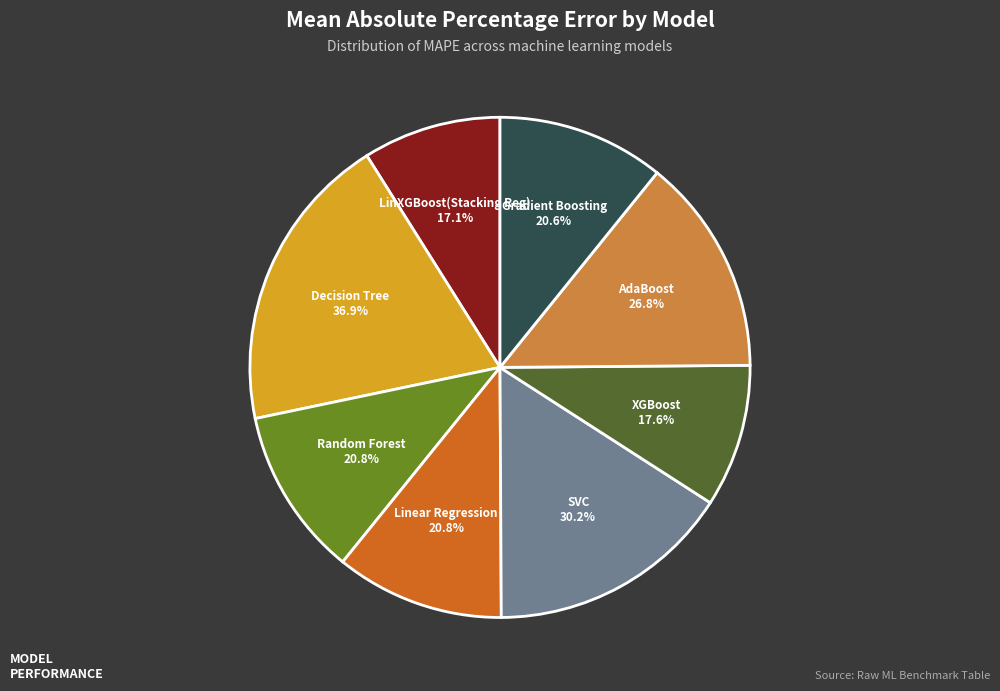

What is the smallest slice in the pie chart?

LinXGBoost(Stacking Reg)